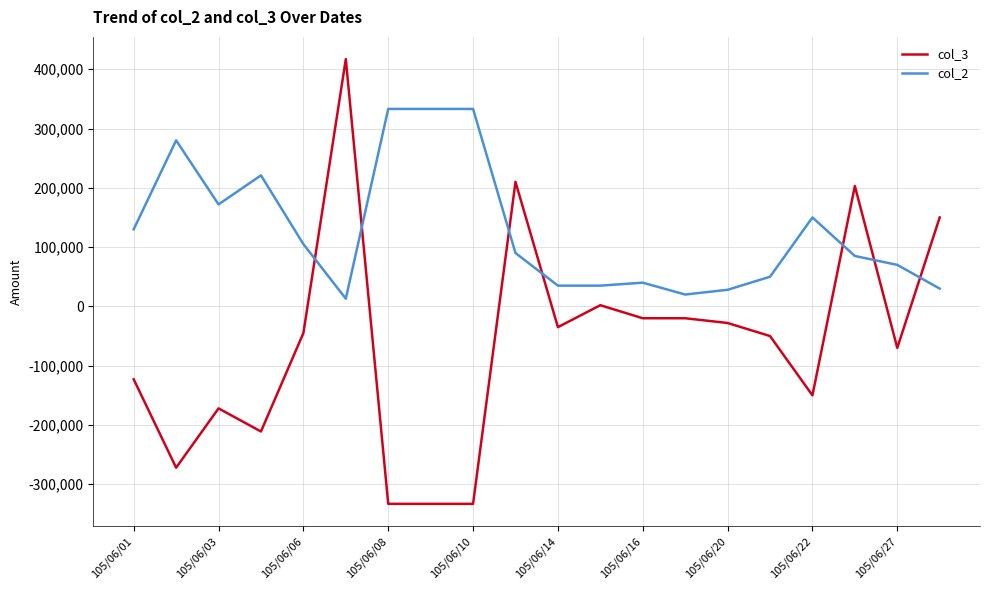

Which series has the widest spread of values?

col_3